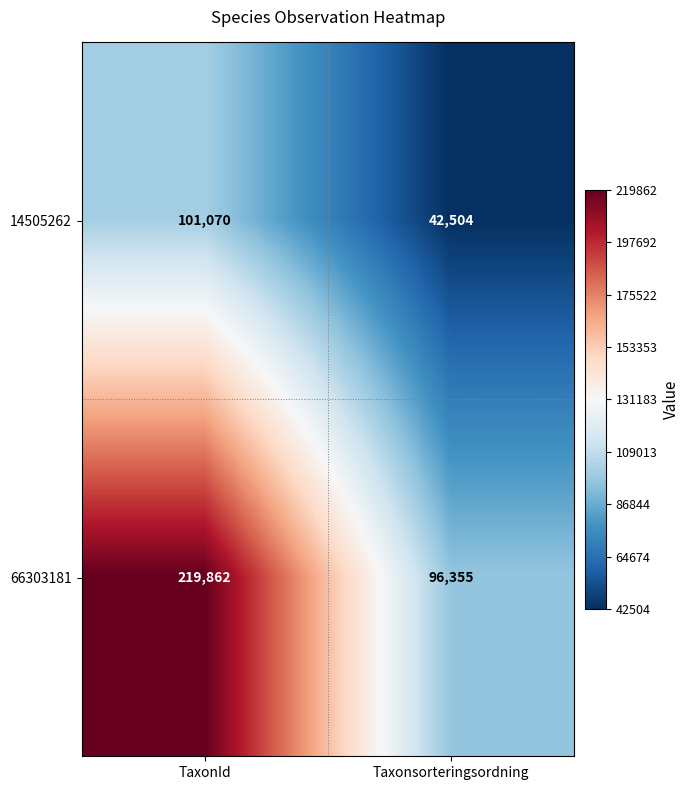

Is it true that 14505262 equals 101070 at TaxonId?

True